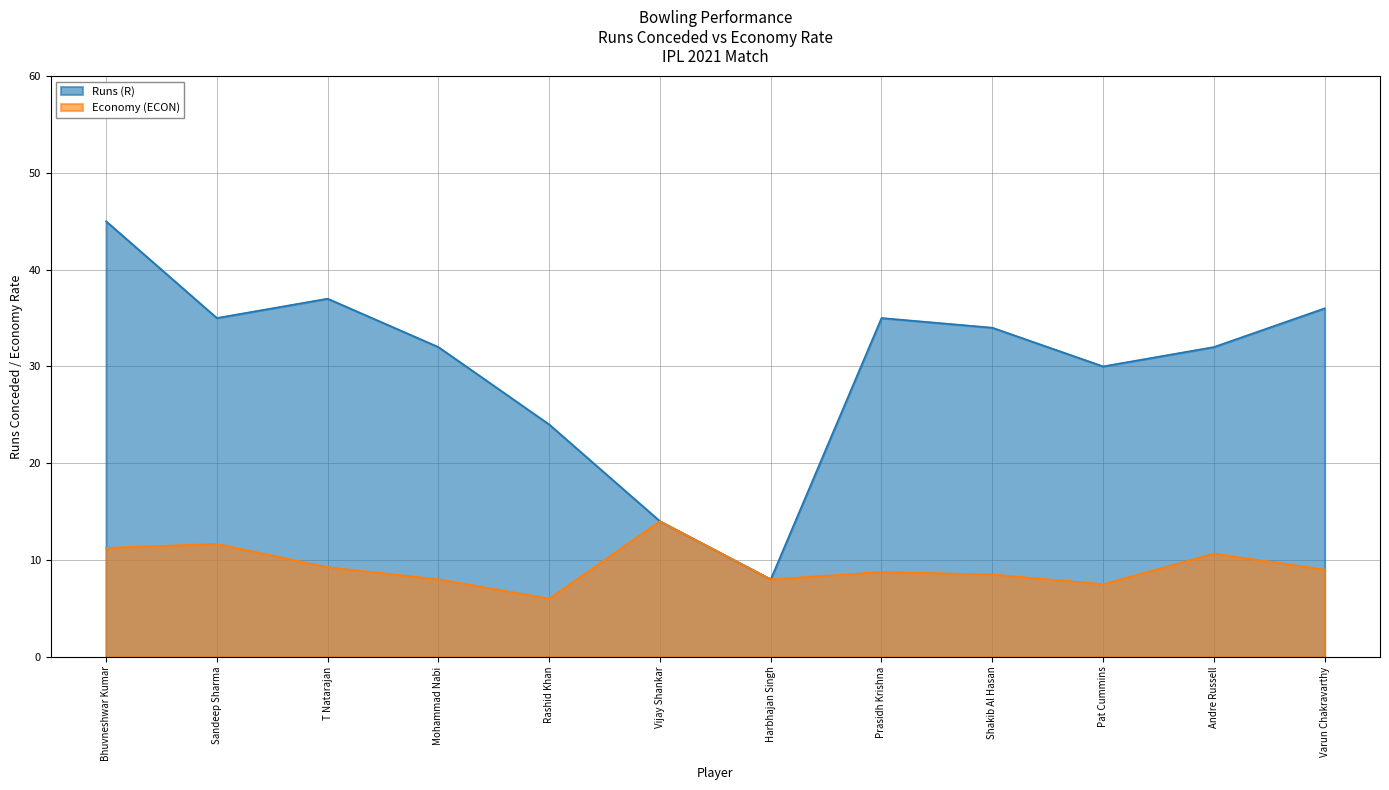

Reading left to right, transcribe all the data shown in this chart.

Runs (R): 45.0	35.0	37.0	32.0	24.0	14.0	8.0	35.0	34.0	30.0	32.0	36.0
Economy (ECON): 11.2	11.7	9.2	8.0	6.0	14.0	8.0	8.8	8.5	7.5	10.7	9.0